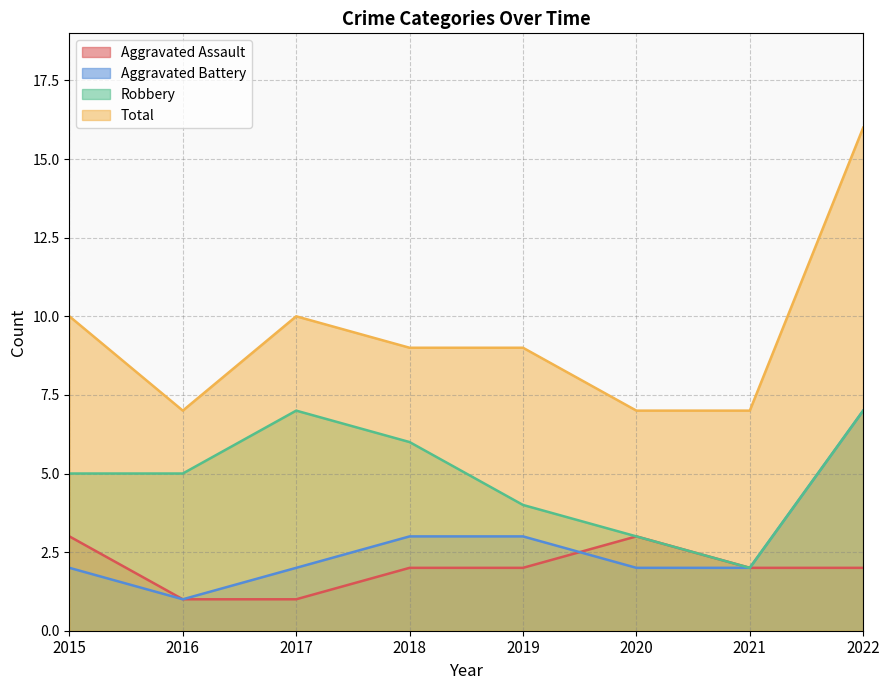

Between 2019 and 2017, which is larger?

2019